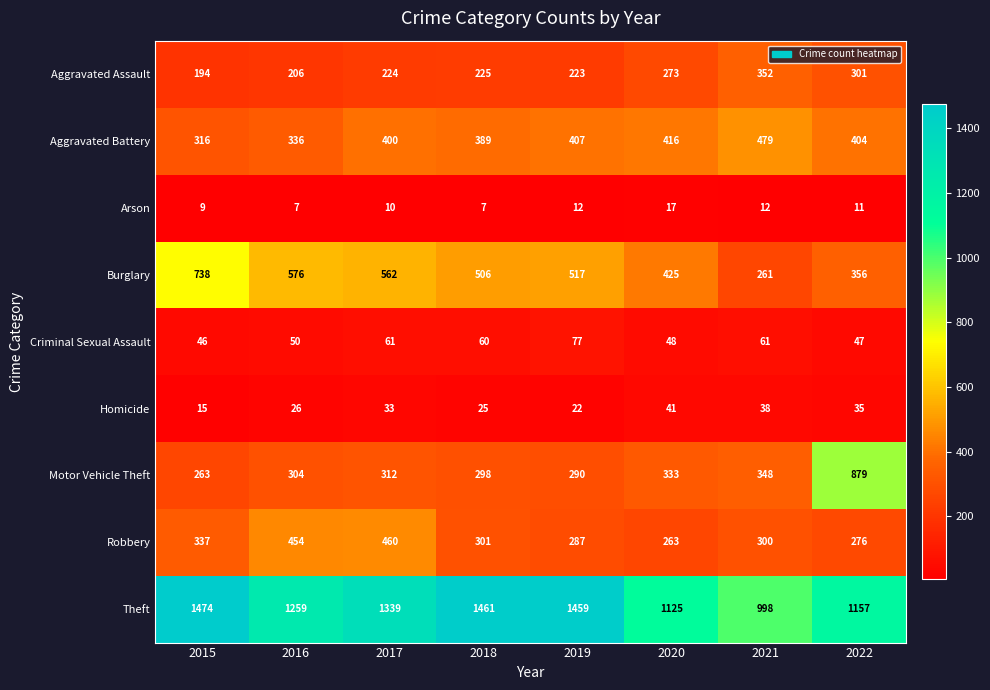

Rank the categories by Motor Vehicle Theft value from lowest to highest.

2015, 2019, 2018, 2016, 2017, 2020, 2021, 2022